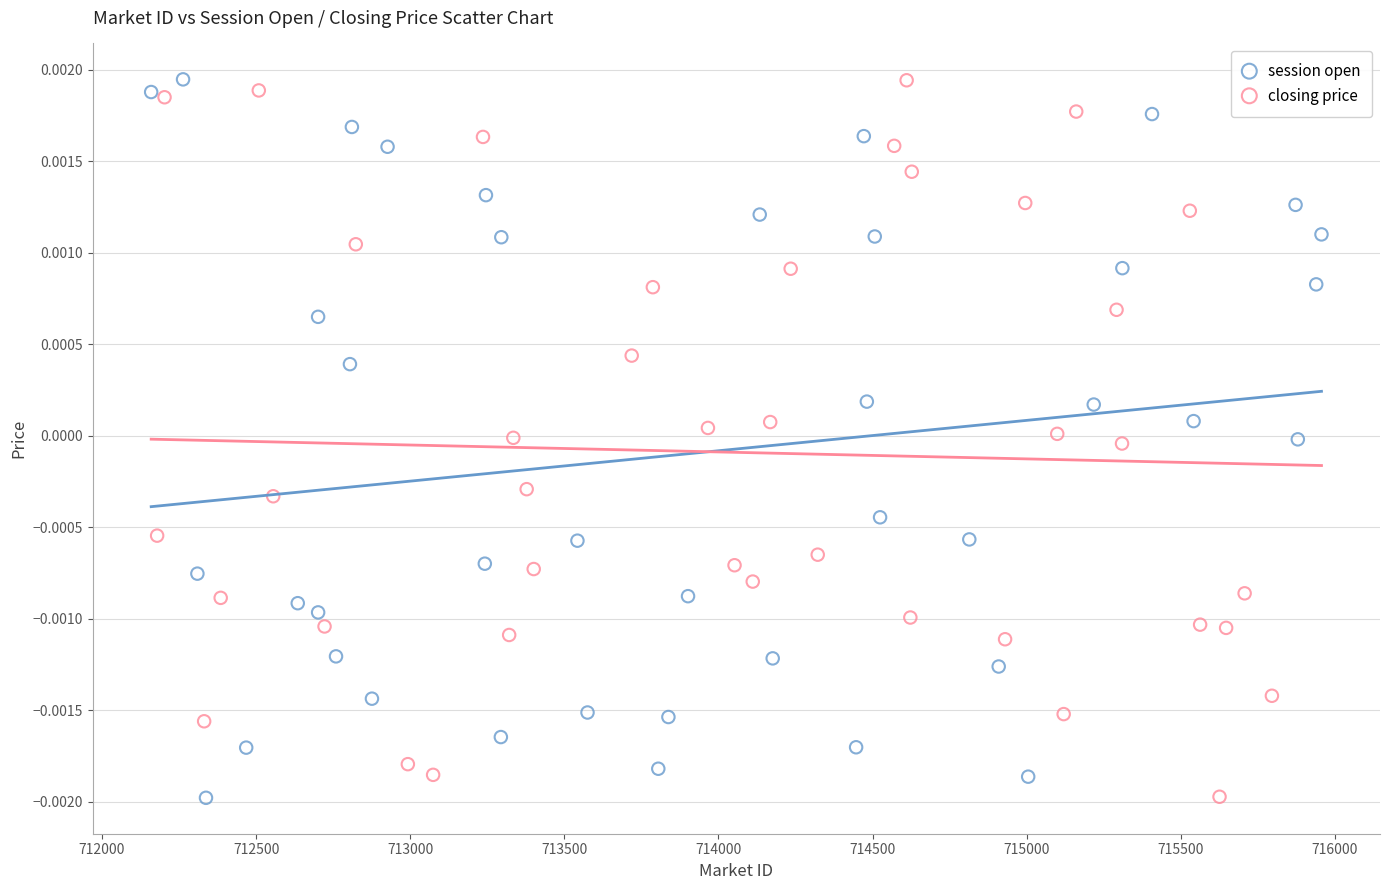

What are all the series names shown in the legend?

session open, closing price